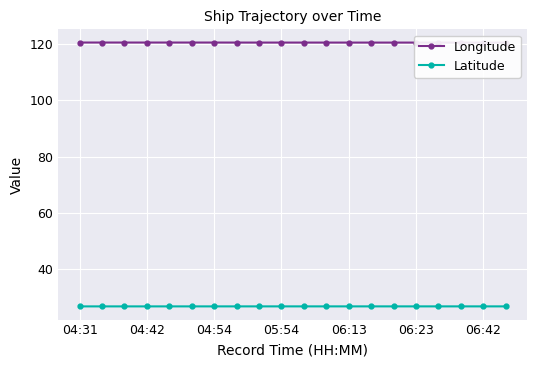

Is it true that Latitude equals 26.7 at 05:54?

True